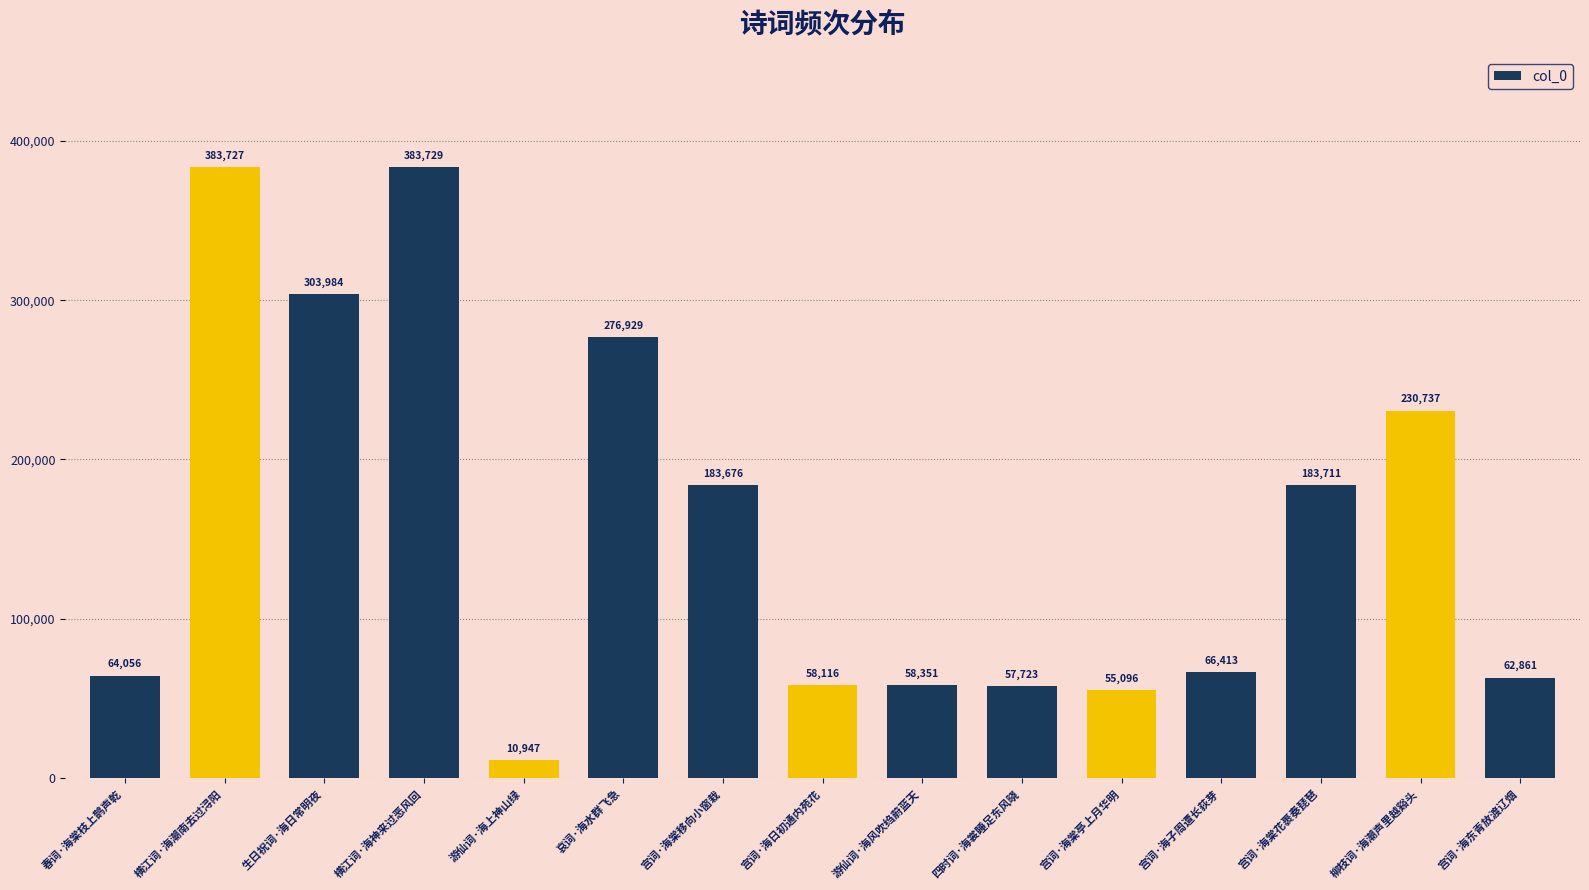

What is the change in value from 春词·海棠枝上鹊声乾 to 生日祝词·海日常明夜?

+239928